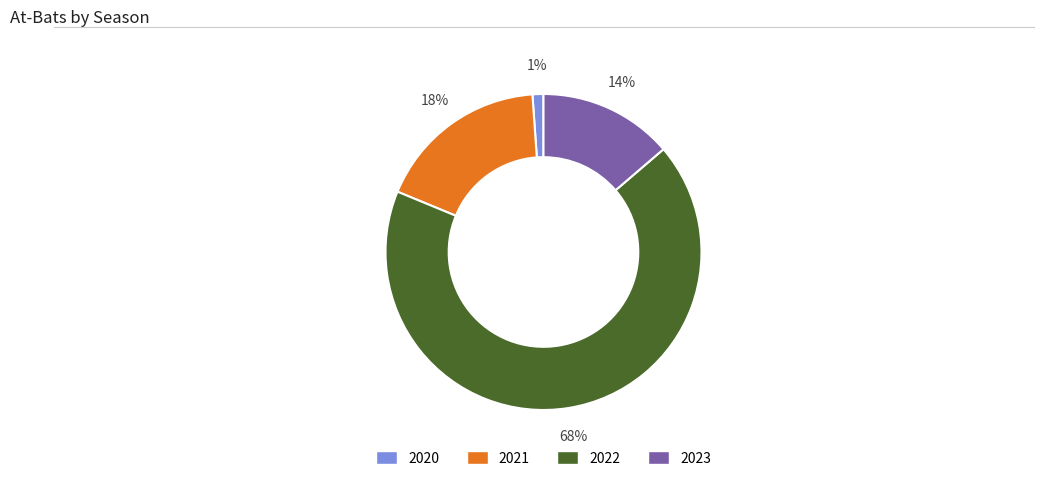

How many segments does this pie chart have?

4